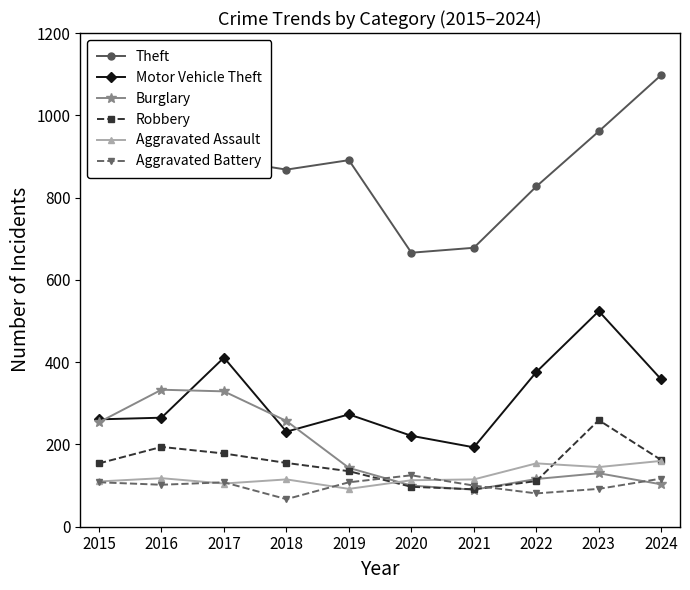

Which series has the largest range (max minus min)?

Theft